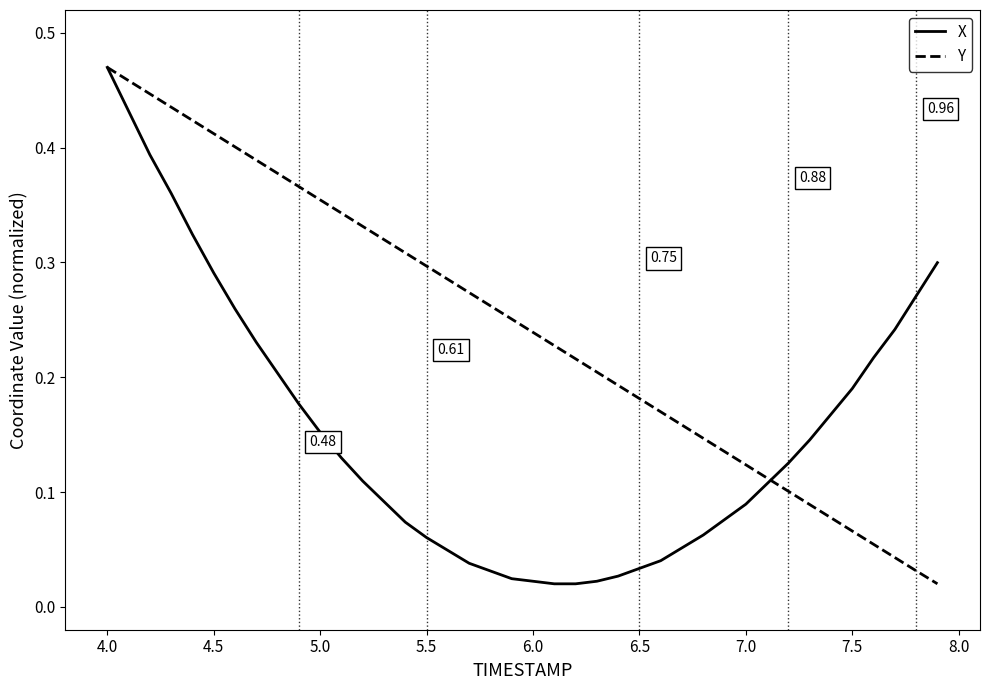

After their last crossing, which series has the higher values: X or Y?

X